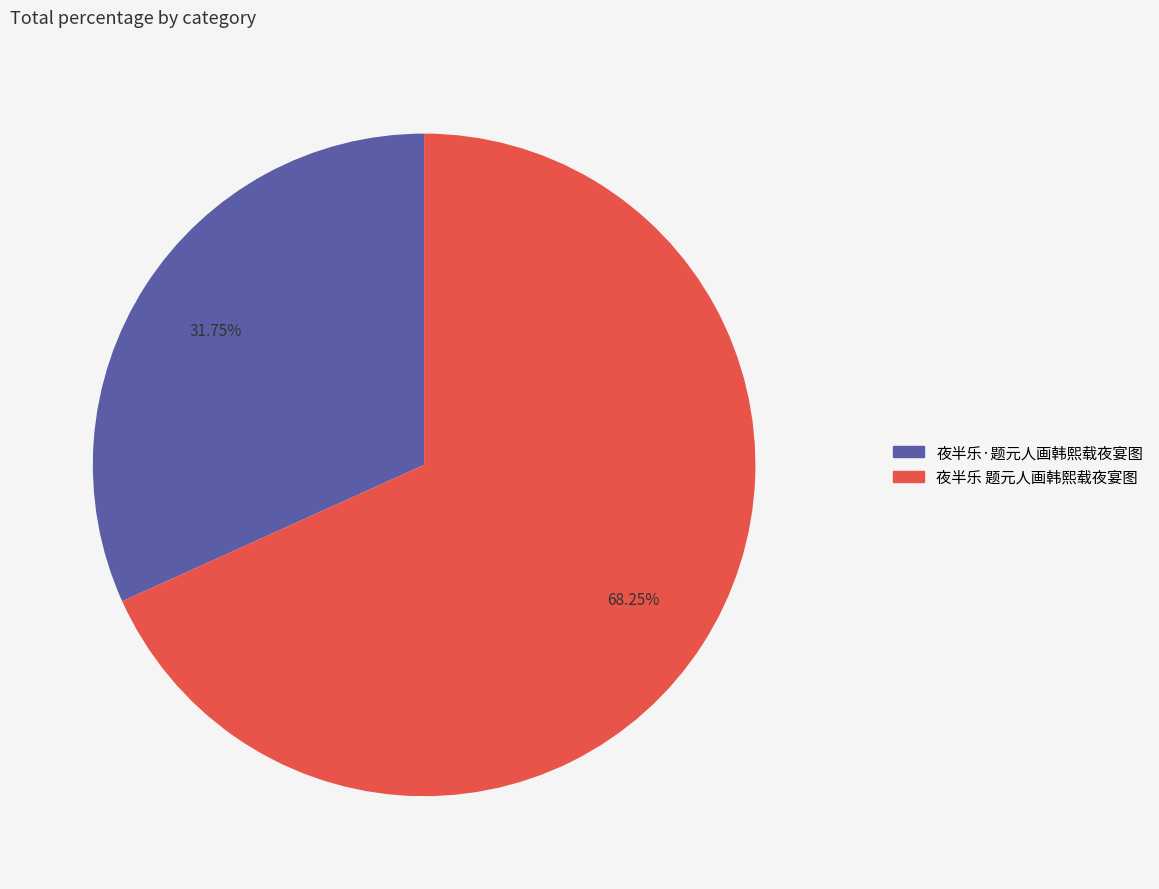

To the nearest percent, what percentage of the pie is 夜半乐 题元人画韩熙载夜宴图?

68%